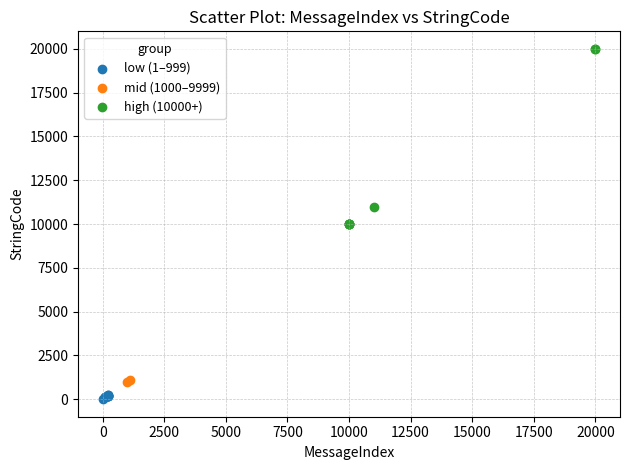

Which series reaches the minimum Y coordinate?

low (1–999)